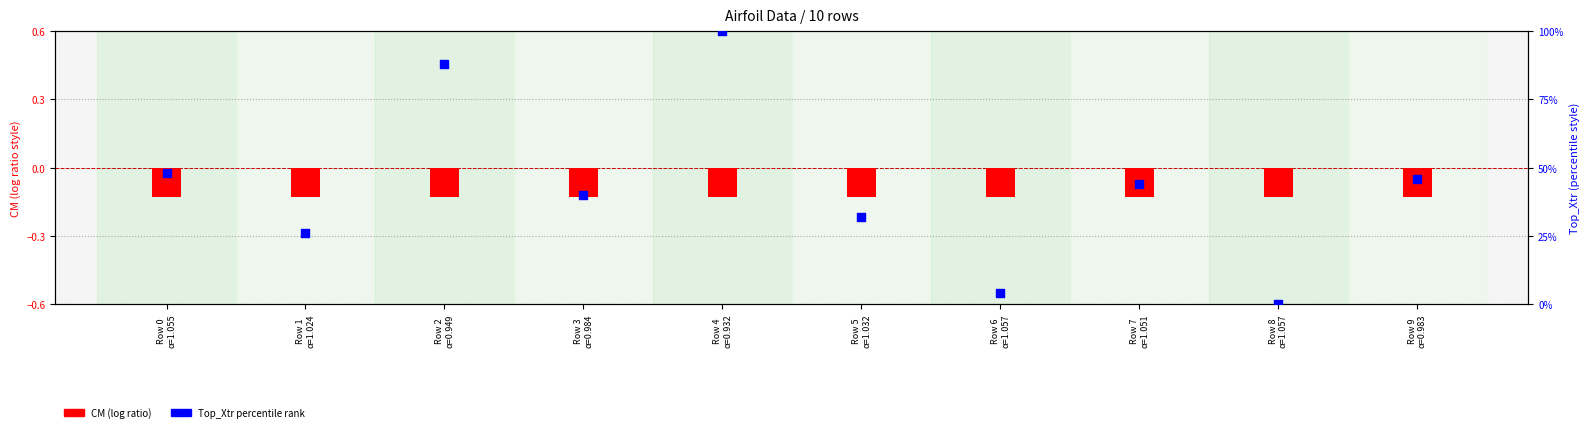

Which series has the widest spread of Y values?

Top_Xtr (scaled)